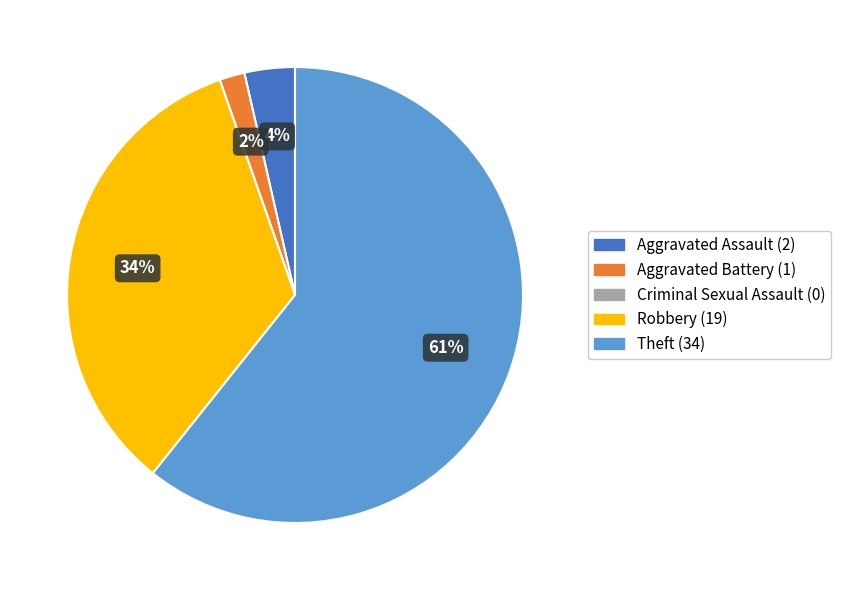

What percentage is the Robbery slice, to the nearest percent?

34%